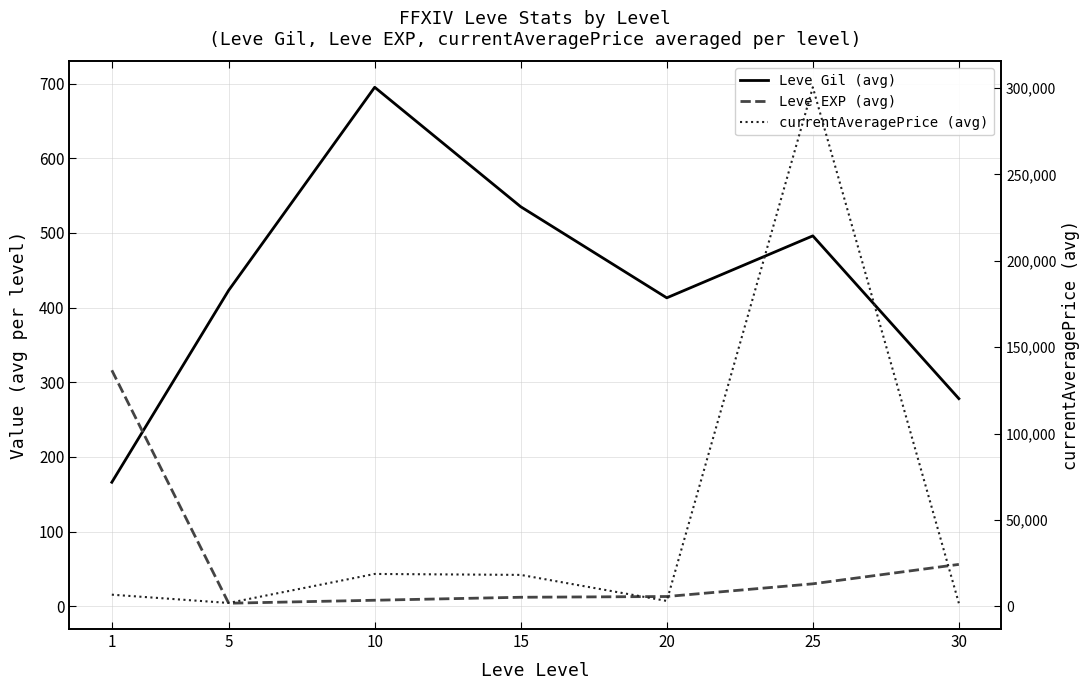

What value does the Leve EXP (avg) series have at 10?

8